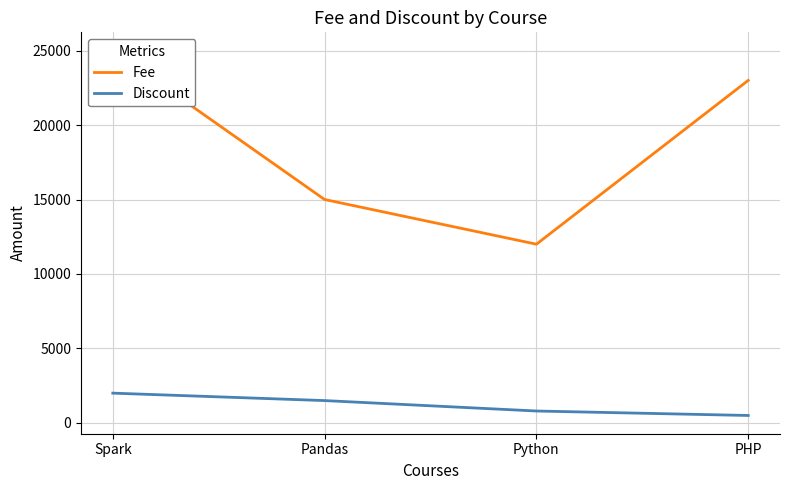

True or false: Discount and Fee intersect in this chart.

False